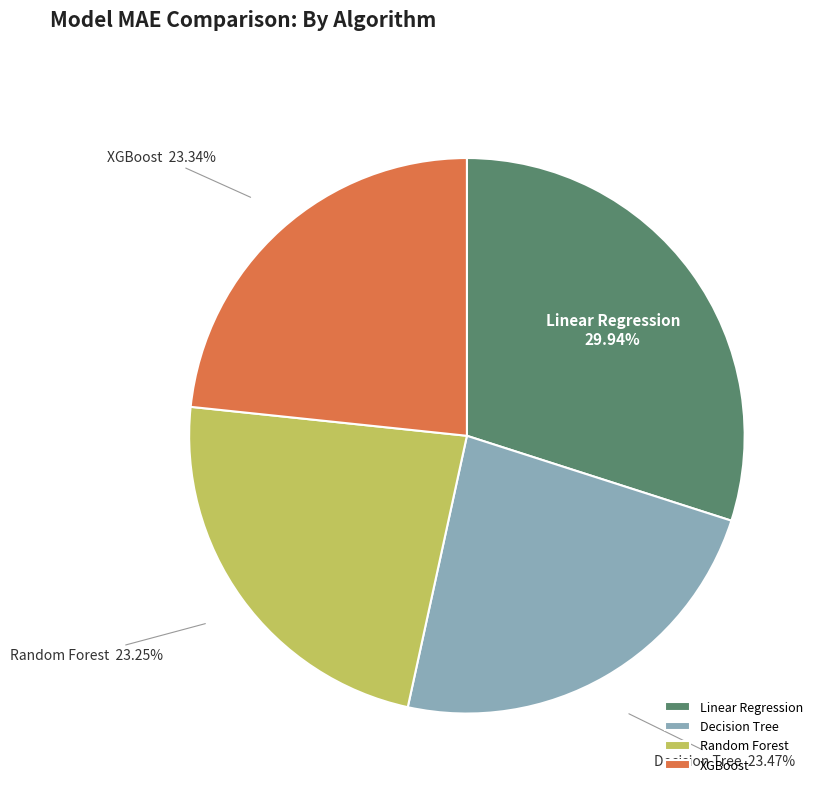

How many segments does this pie chart have?

4